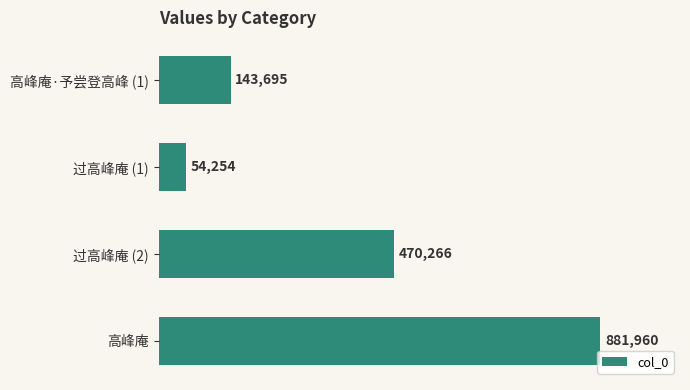

Does the chart contain any negative values?

No